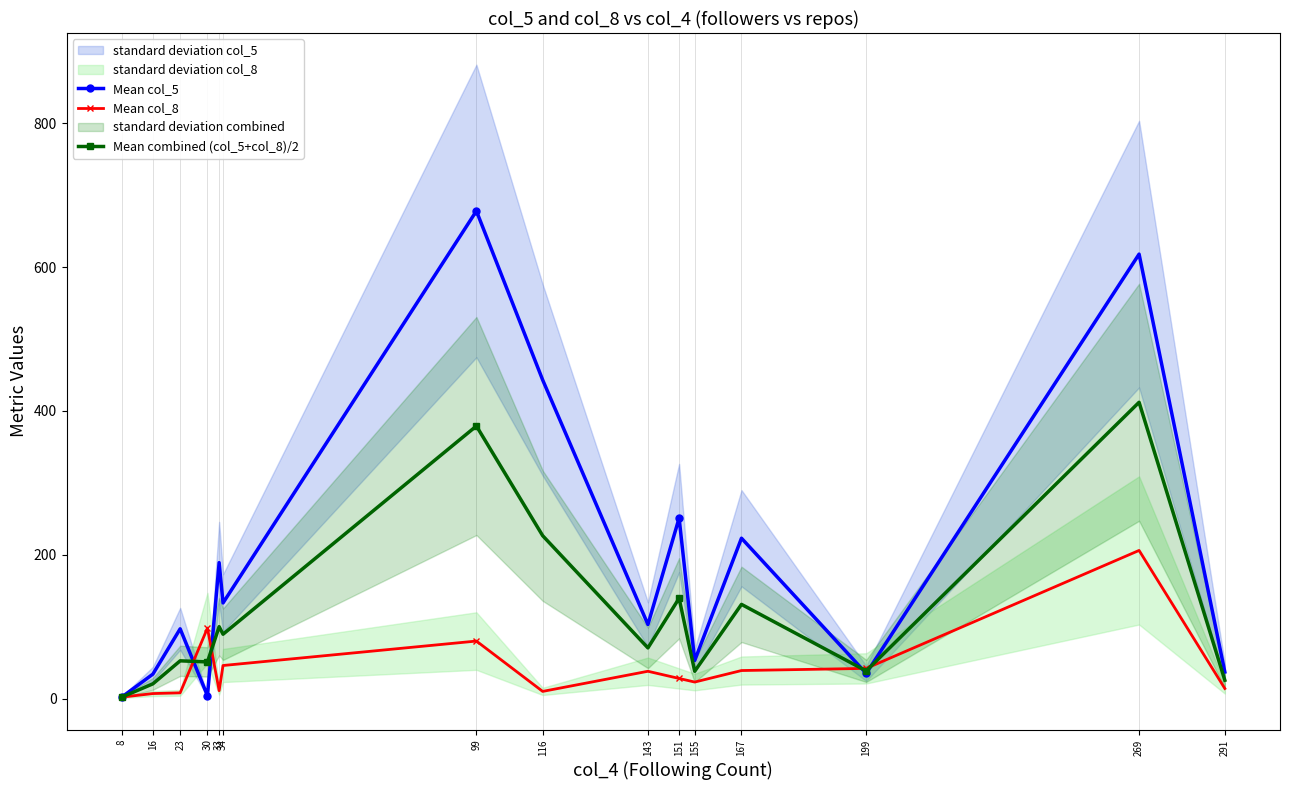

At which label does Mean col_8 reach its minimum?

8